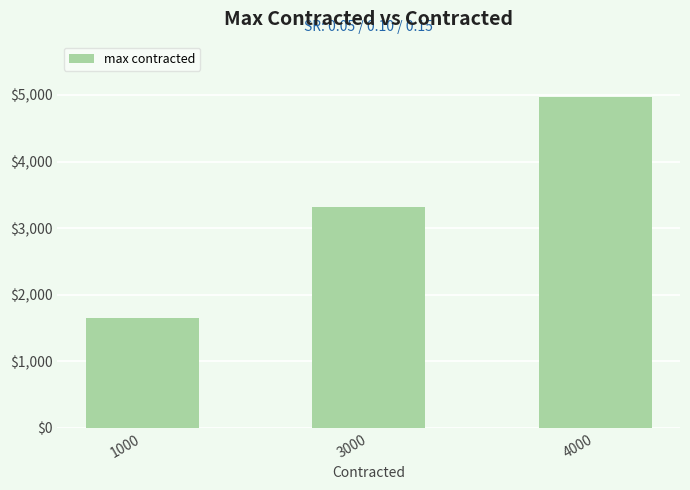

List the labels in order of value, largest first.

4000, 3000, 1000